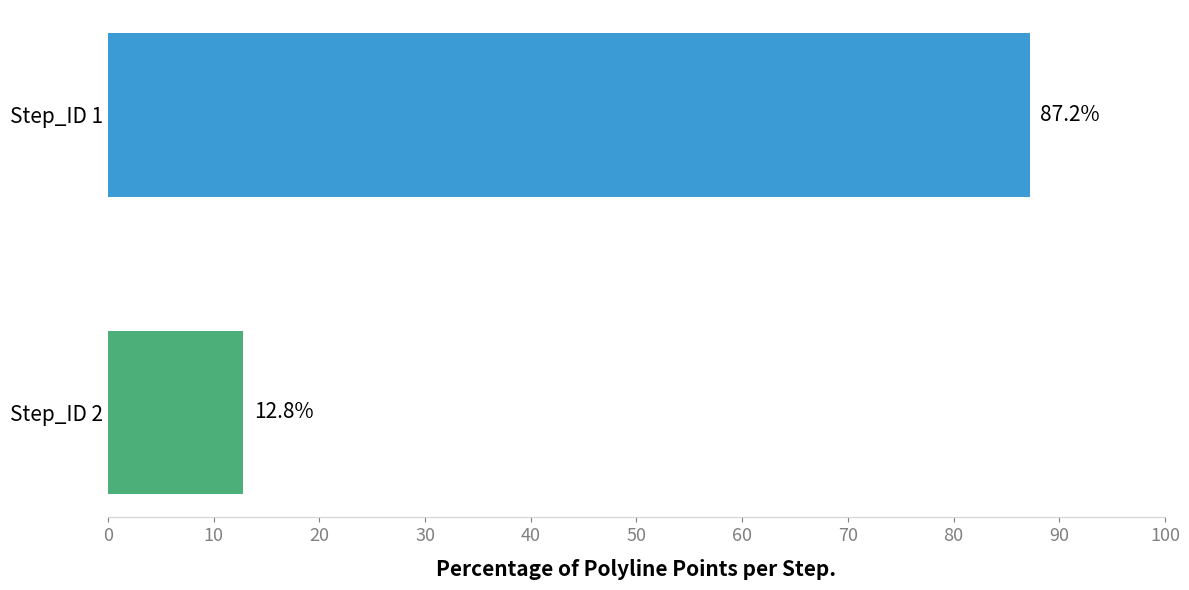

Where is counts nearest to the value 19?

Step_ID 2